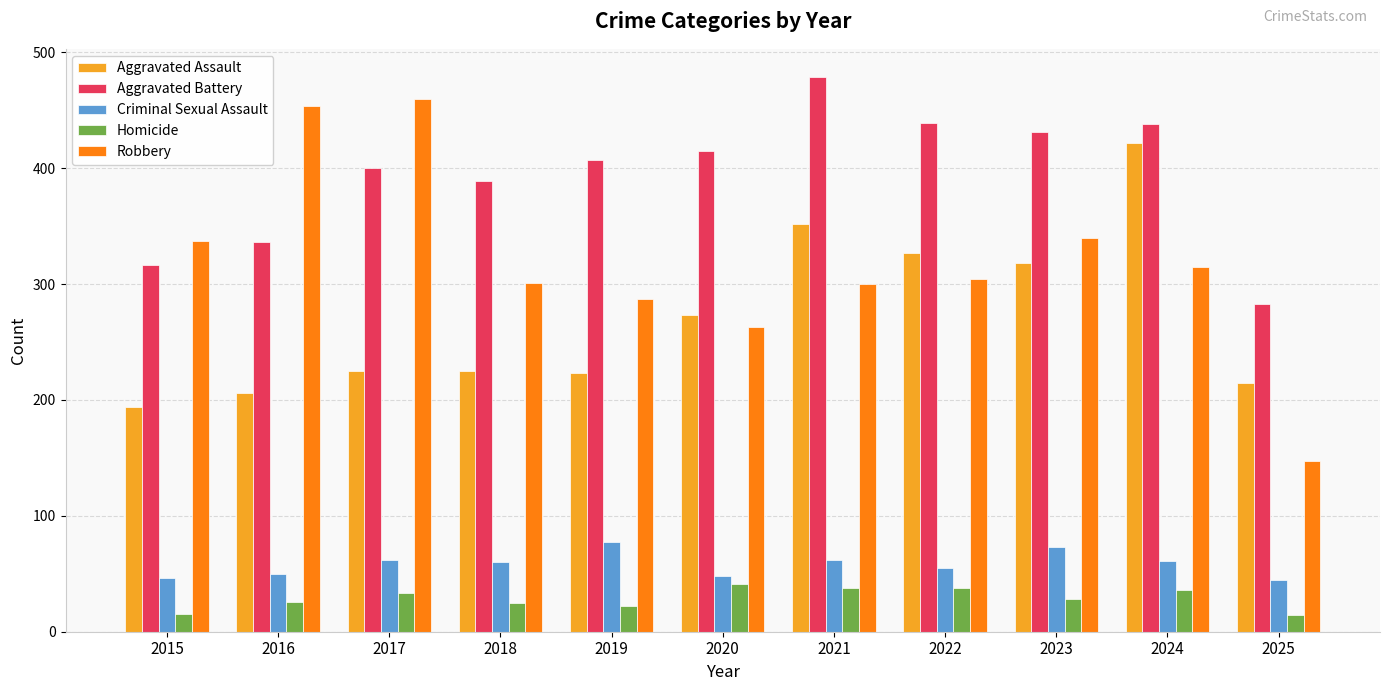

What is the difference between the highest and lowest values at 2020?

374